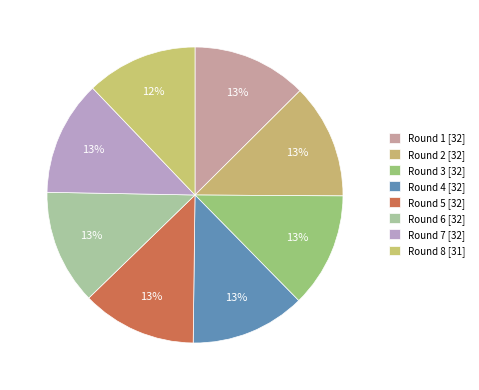

True or false: Round 6 accounts for 1% of the total.

False